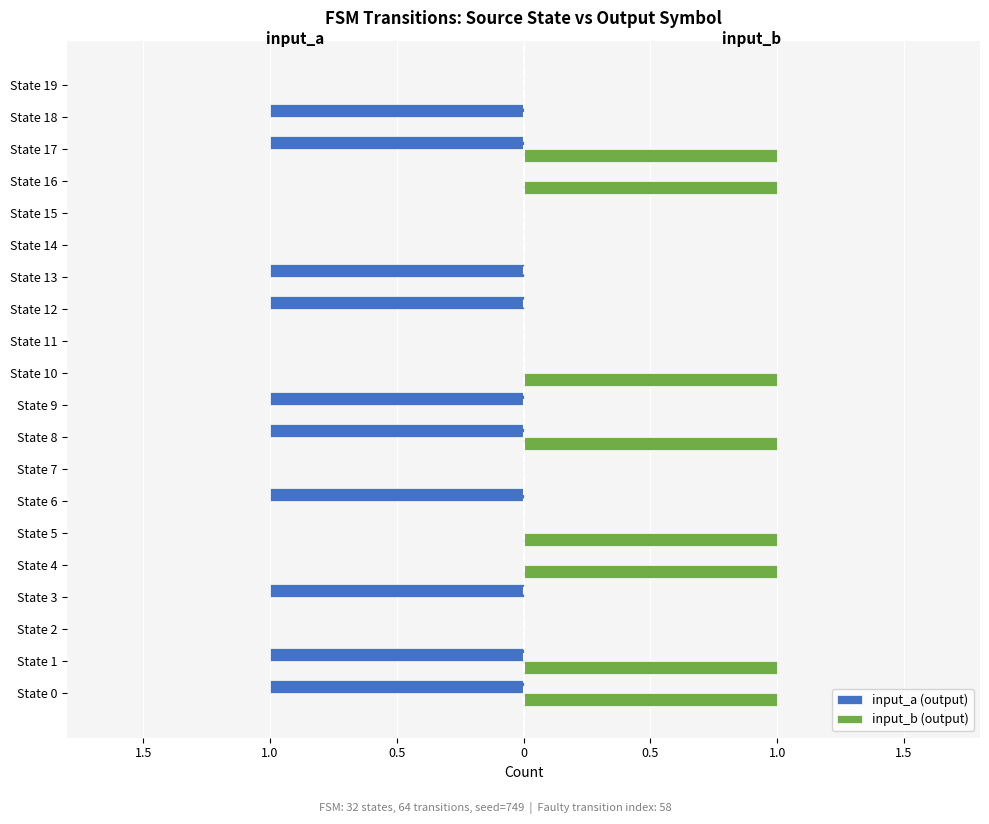

What are all the series names shown in the legend?

input_a (output), input_b (output)